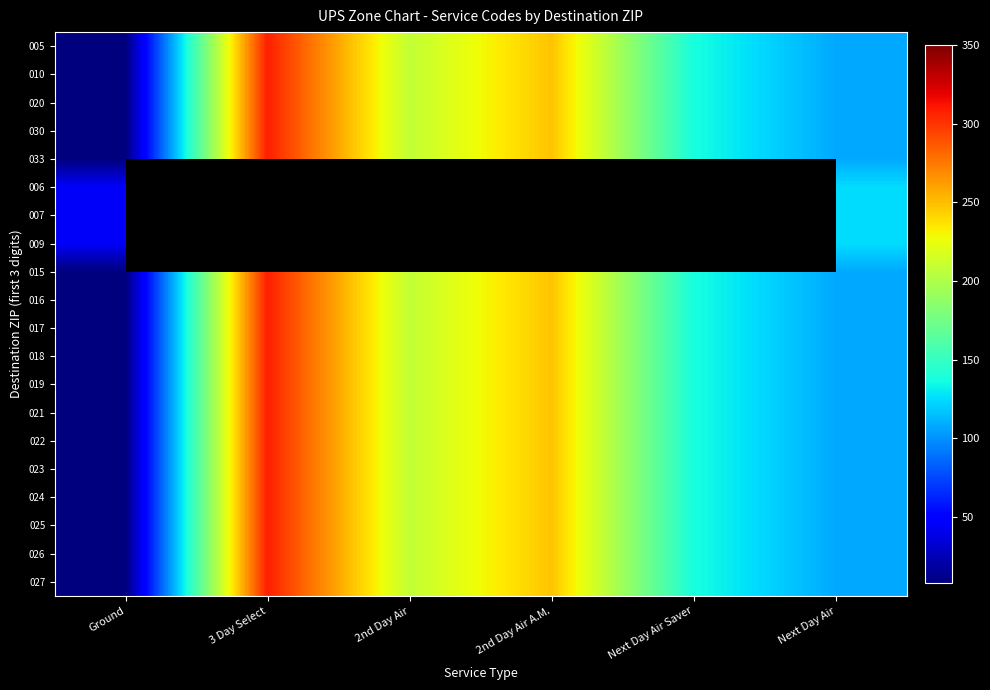

True or false: 017 has a value of 248.0 at 2nd Day Air A.M..

True